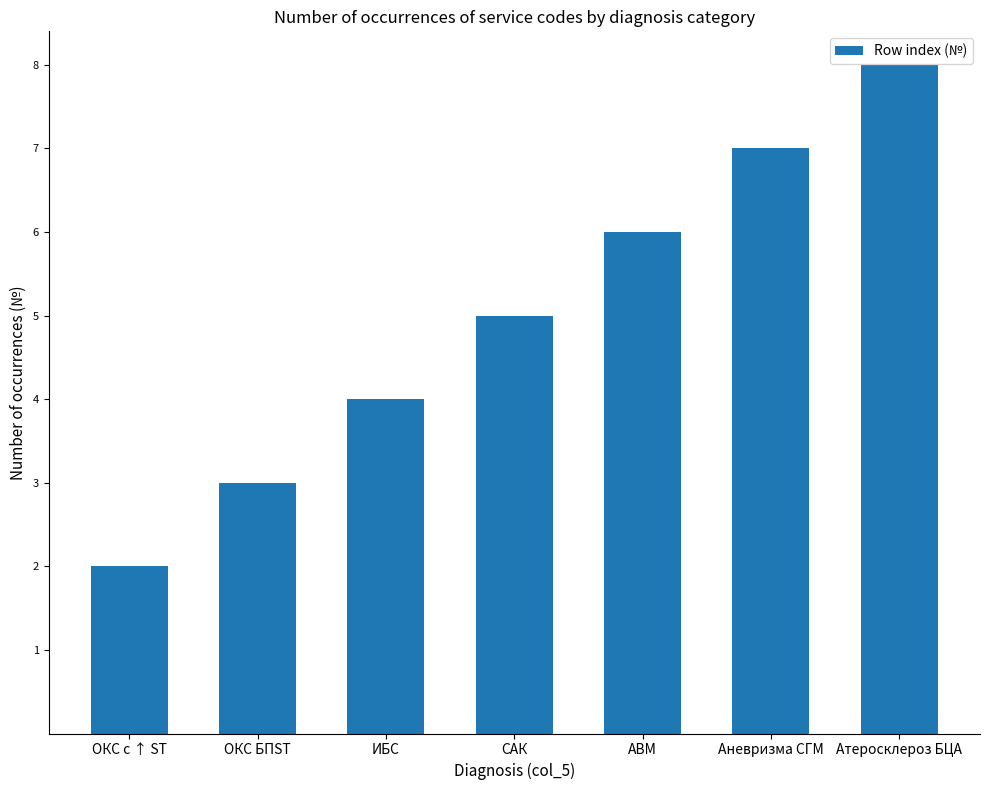

True or false: the data shows 7 at Аневризма СГМ.

True